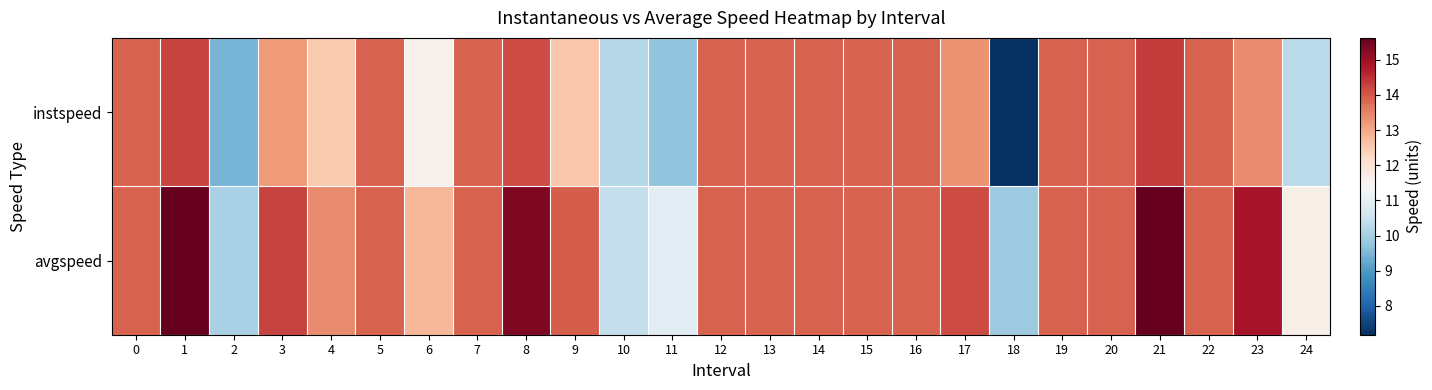

Reading right to left, what are all the values shown in this chart?

instspeed: 24=10.3	23=13.4	22=13.9	21=14.4	20=13.9	19=13.9	18=7.2	17=13.3	16=13.9	15=13.9	14=13.9	13=13.9	12=13.9	11=9.7	10=10.2	9=12.6	8=14.1	7=13.9	6=11.6	5=13.9	4=12.5	3=13.2	2=9.4	1=14.3	0=13.9
avgspeed: 24=11.6	23=14.9	22=13.9	21=15.6	20=13.9	19=13.9	18=9.9	17=14.2	16=13.9	15=13.9	14=13.9	13=13.9	12=13.9	11=11.0	10=10.4	9=14.0	8=15.4	7=13.9	6=12.8	5=13.9	4=13.4	3=14.2	2=10.0	1=15.6	0=13.9